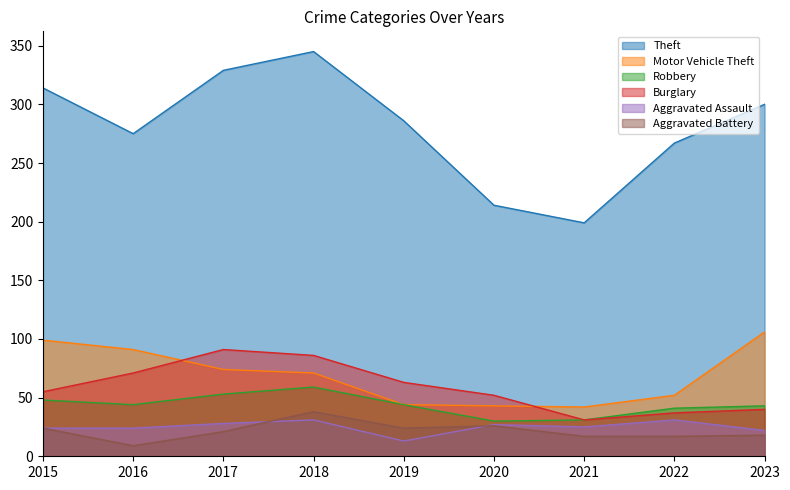

What is the spread (max minus min) of values at 2021?

182